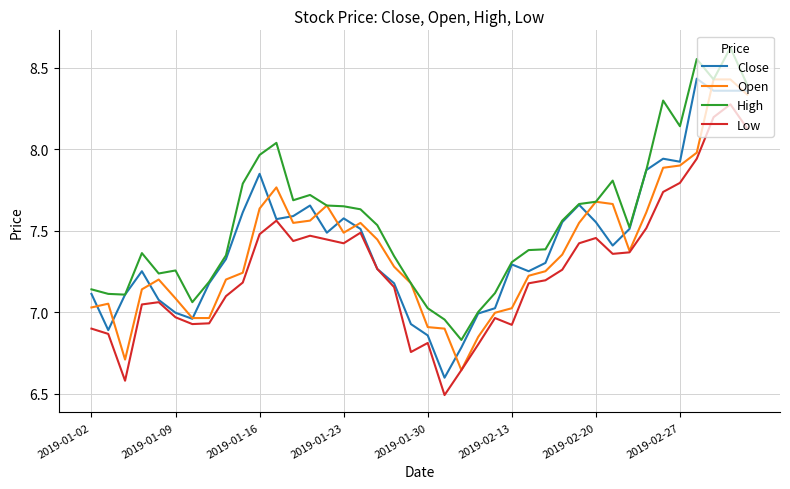

How many distinct data groups are displayed?

4